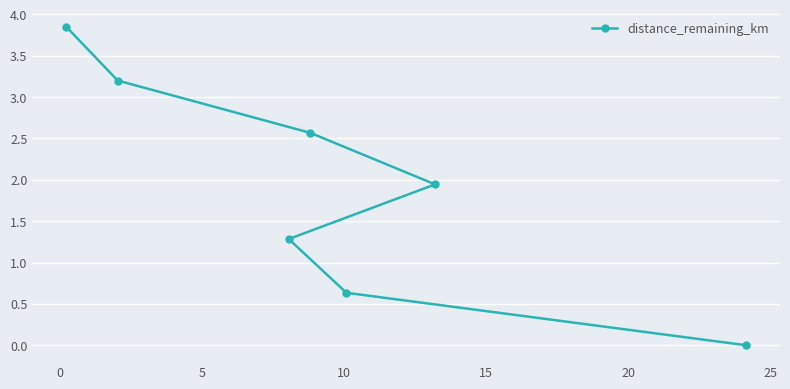

Count the number of values greater than 1.

5